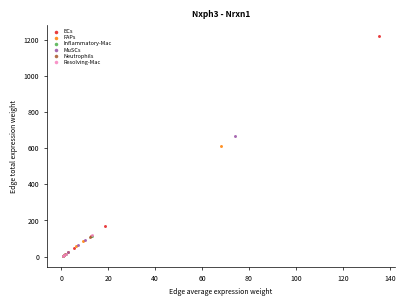

Which series has the largest Y range (max minus min)?

ECs